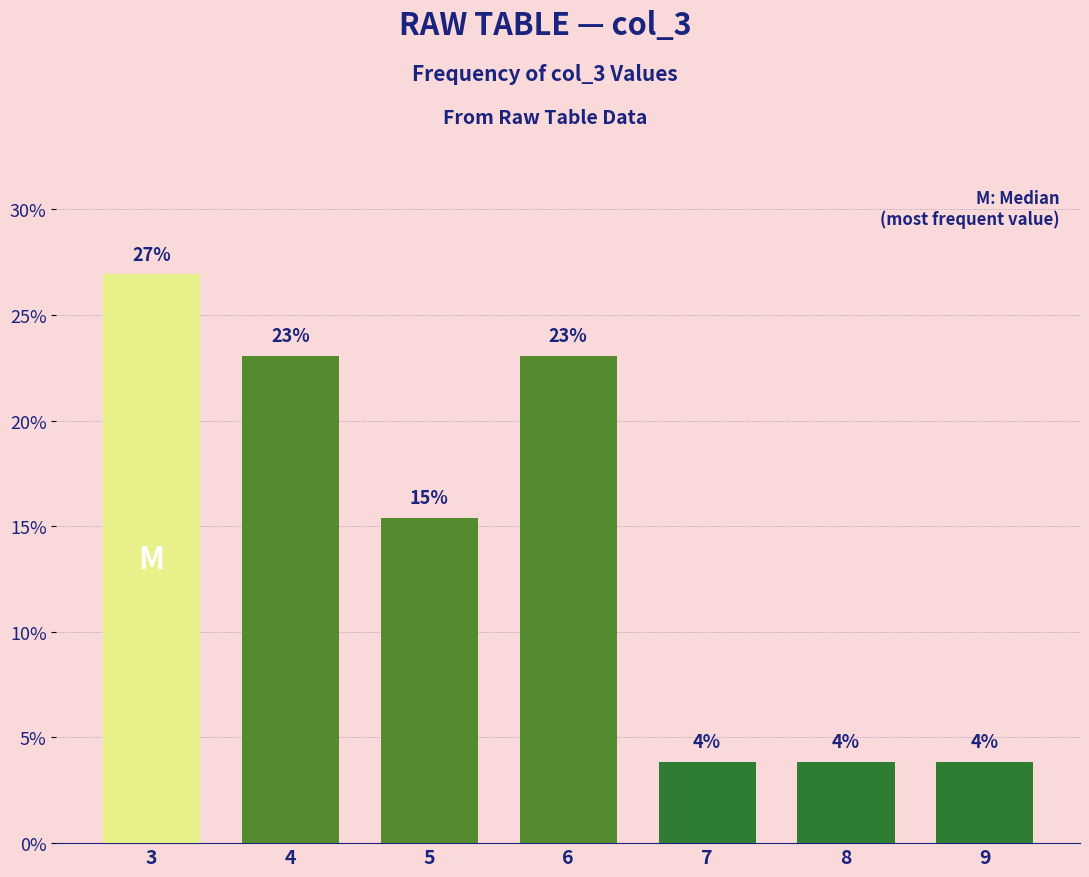

Are the bars horizontal?

No